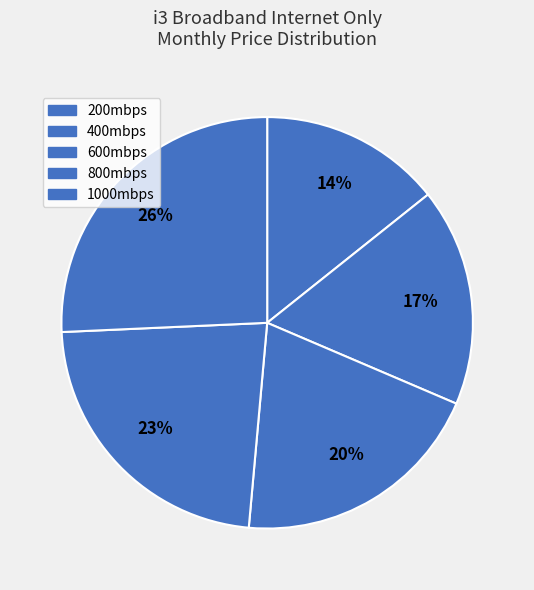

Count the number of slices in the pie.

5